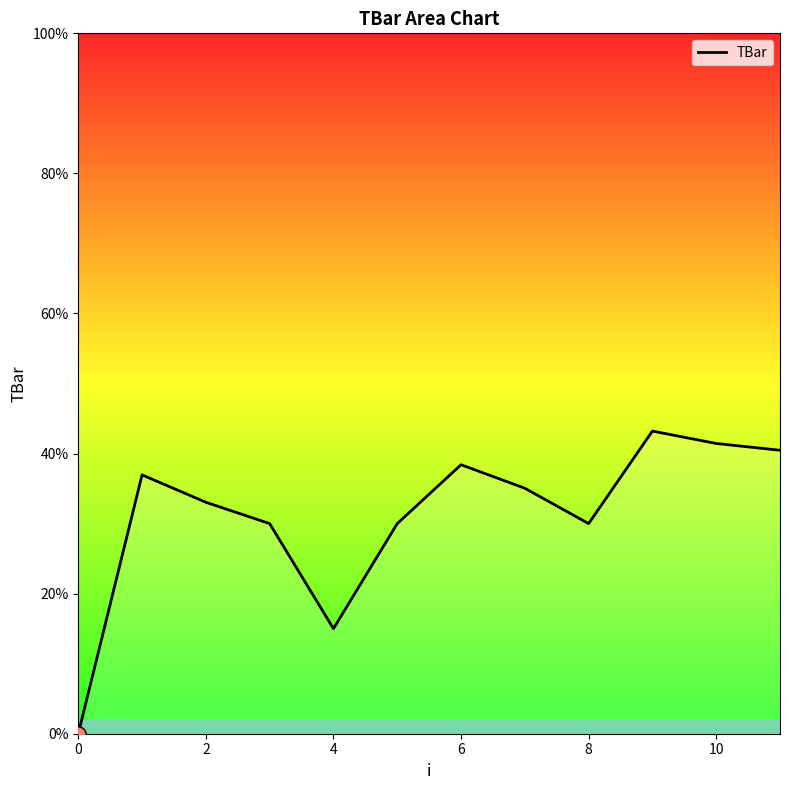

What is the maximum value shown in the chart?

43.2